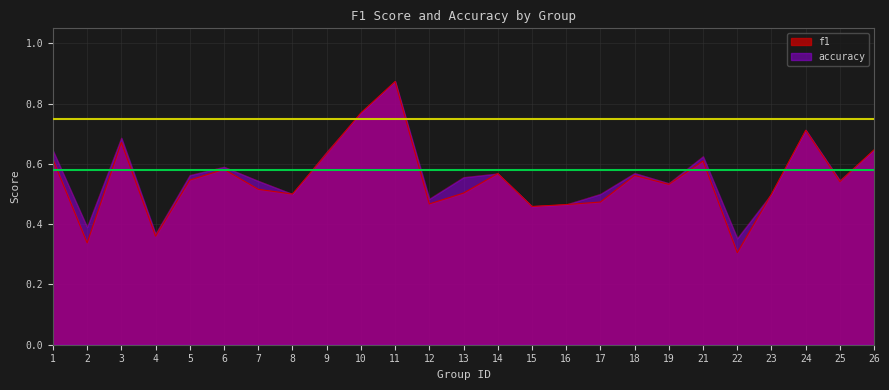

How many intersections are there between f1 and accuracy?

2